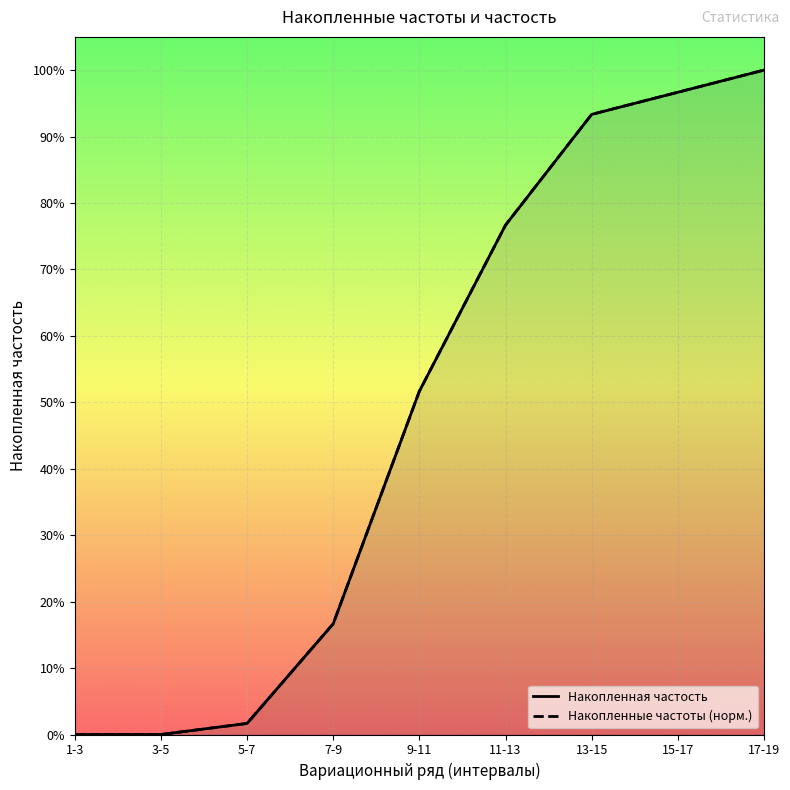

Reading left to right, transcribe all the data shown in this chart.

Накопленная частость: 1-3=0.0	3-5=0.0	5-7=0.0	7-9=0.2	9-11=0.5	11-13=0.8	13-15=0.9	15-17=1.0	17-19=1.0
Накопленные частоты (норм.): 1-3=0.0	3-5=0.0	5-7=0.0	7-9=0.2	9-11=0.5	11-13=0.8	13-15=0.9	15-17=1.0	17-19=1.0